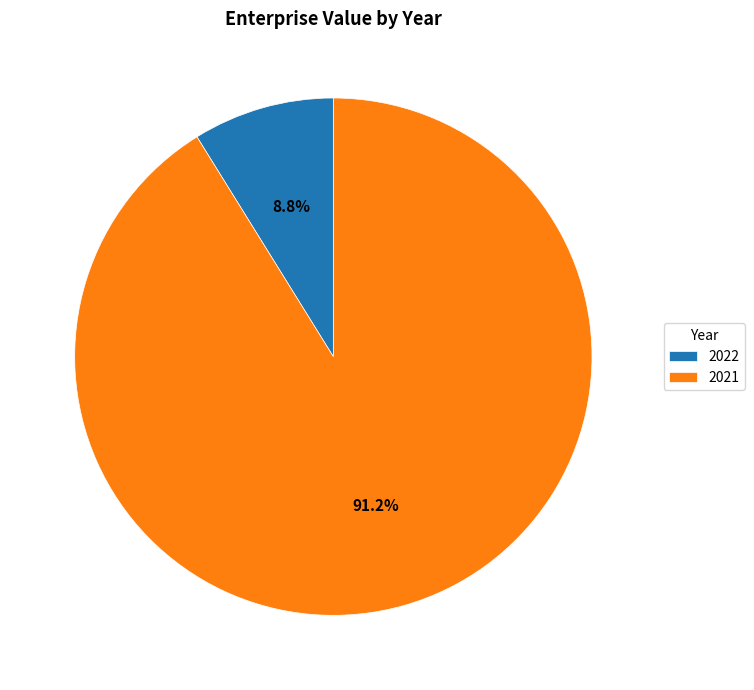

To the nearest percent, what is the difference between the largest and smallest slice percentages?

82%